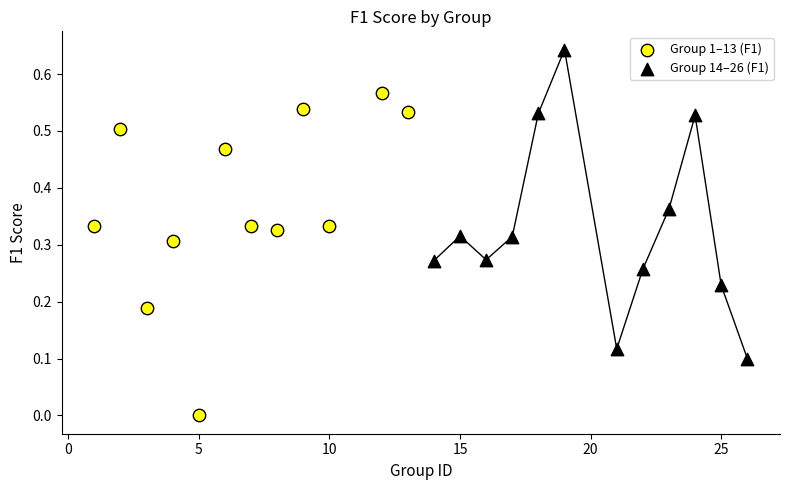

Which series contains the lowest Y value?

Group 1–13 (F1)